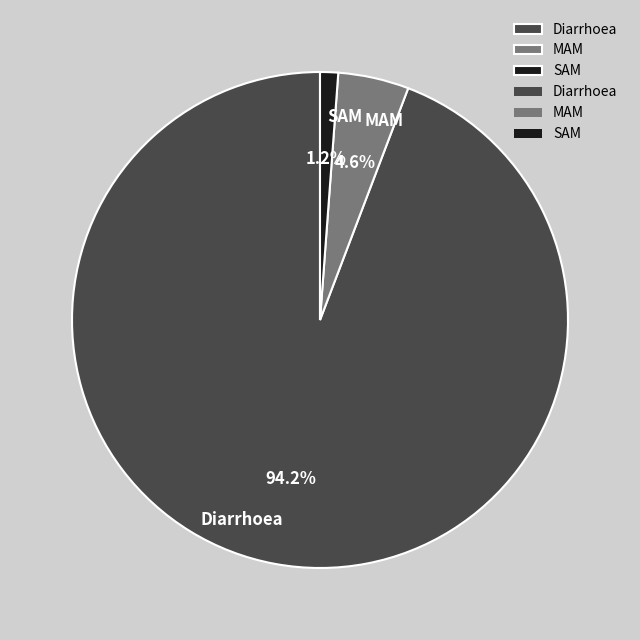

True or false: SAM accounts for 1% of the total.

True